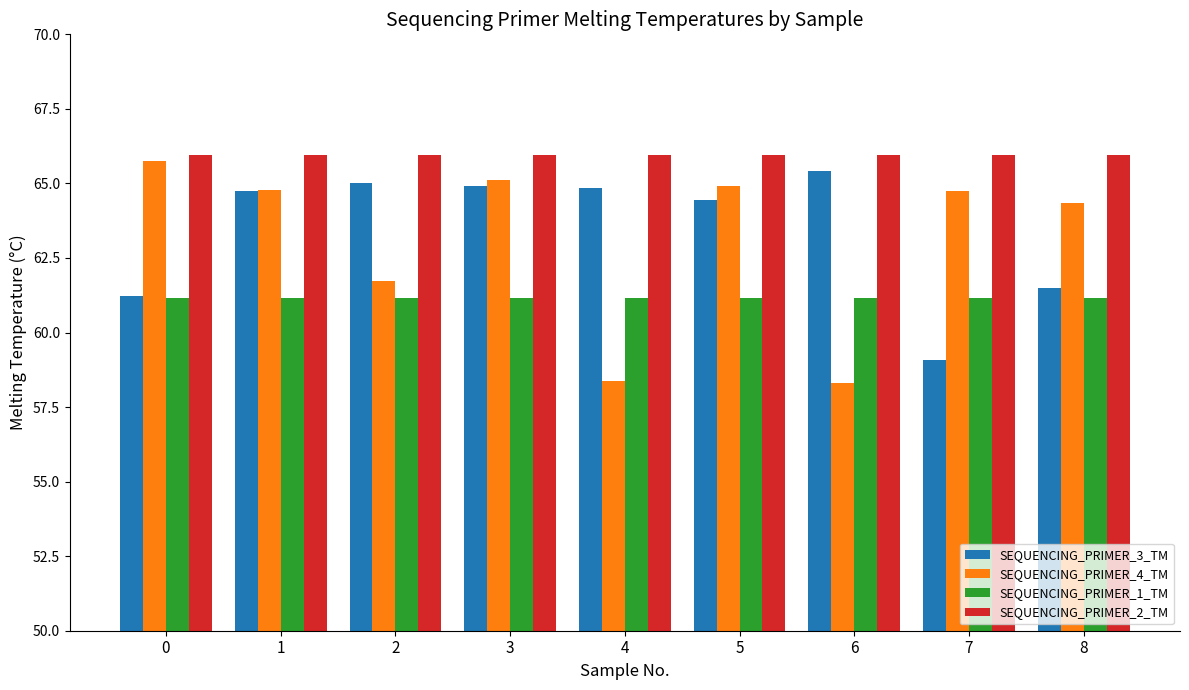

Rank the series by their maximum value, from lowest to highest.

SEQUENCING_PRIMER_1_TM, SEQUENCING_PRIMER_3_TM, SEQUENCING_PRIMER_4_TM, SEQUENCING_PRIMER_2_TM